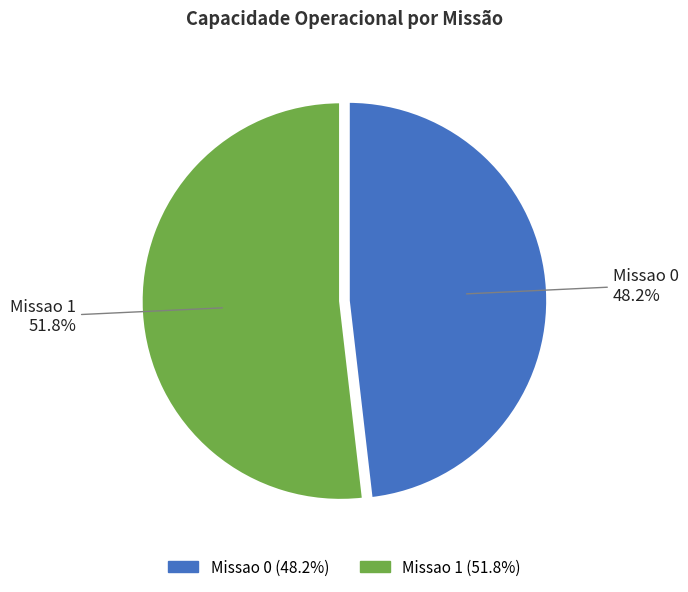

Count the number of slices in the pie.

2